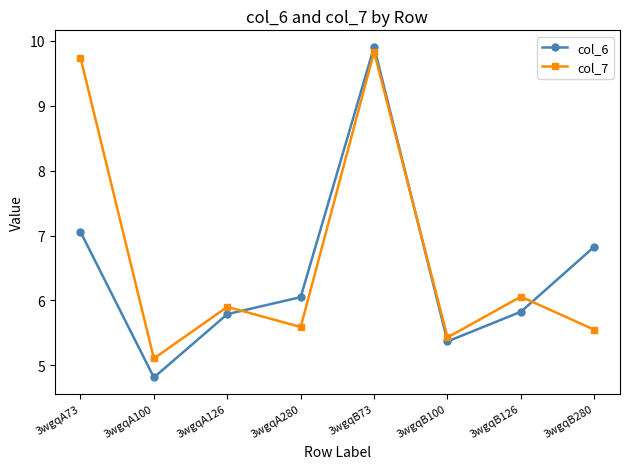

Where do col_6 and col_7 first cross each other?

3wgqA126 and 3wgqA280